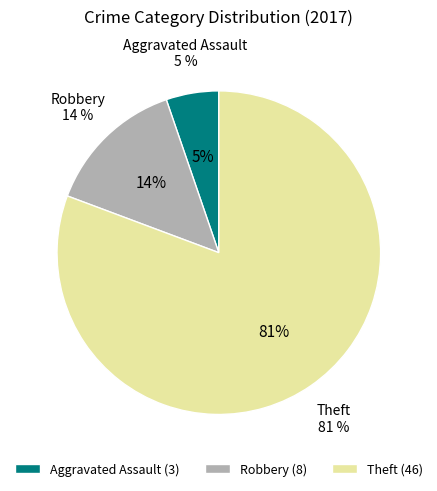

What is the largest slice in the pie chart?

Theft